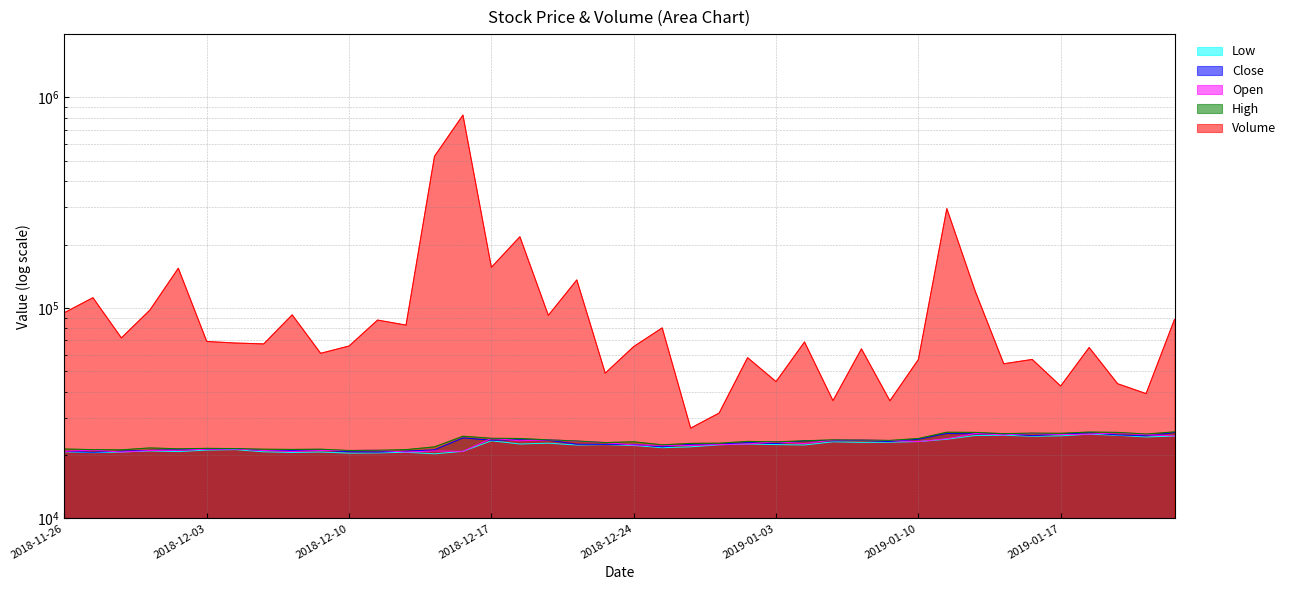

True or false: Open and High intersect in this chart.

False